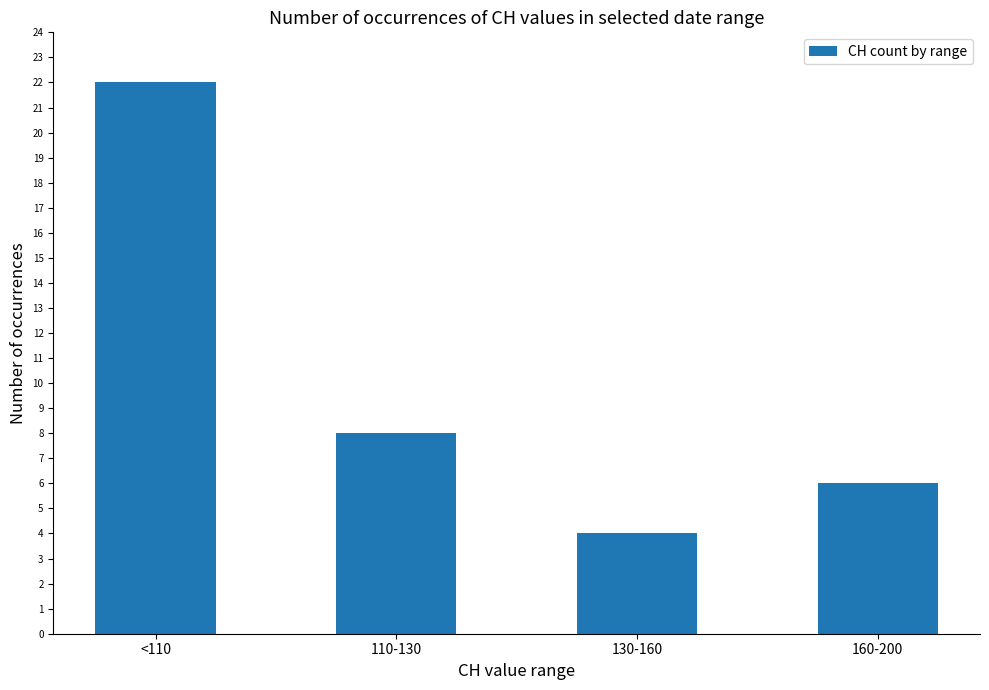

Rank the categories by value from lowest to highest.

130-160, 160-200, 110-130, <110